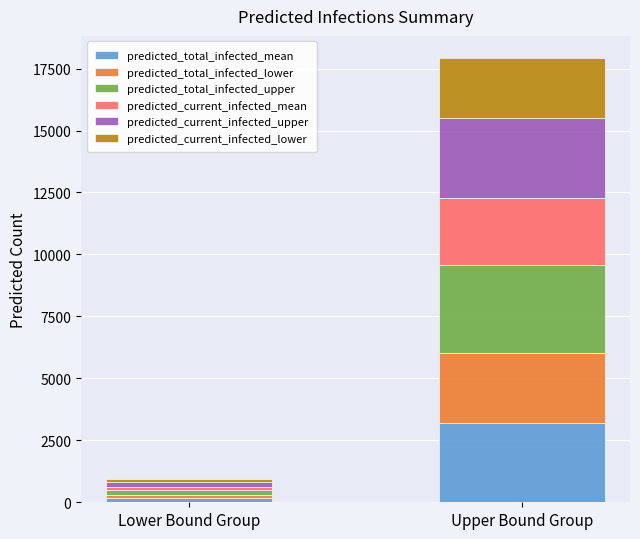

Which category has the highest value in the predicted_total_infected_mean series?

Upper Bound Group